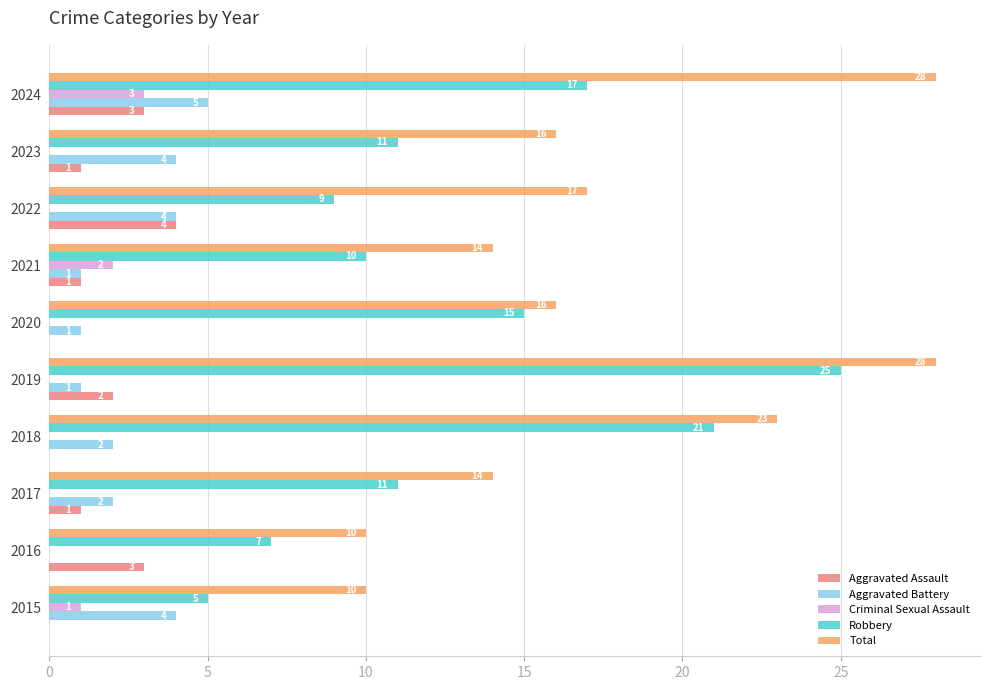

What are all the series names shown in the legend?

Aggravated Assault, Aggravated Battery, Criminal Sexual Assault, Robbery, Total